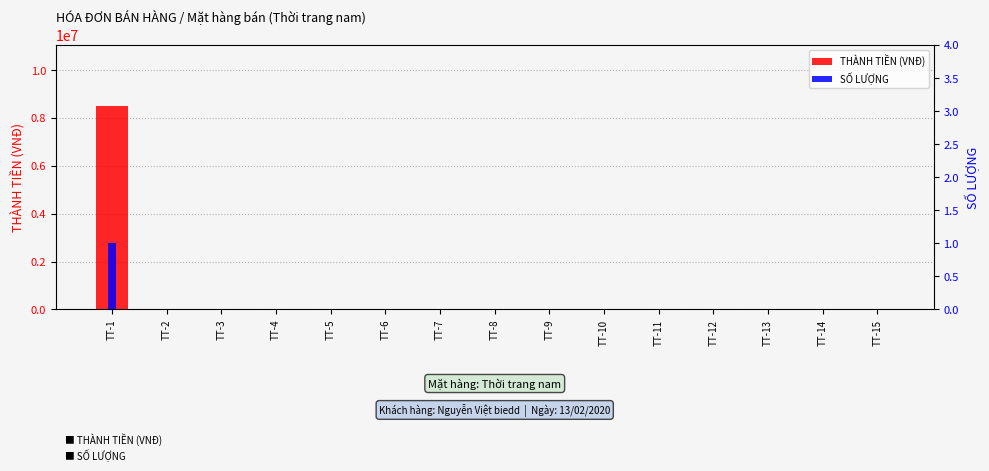

True or false: THÀNH TIỀN (VNĐ) has a value of 5404114 at TT-11.

False